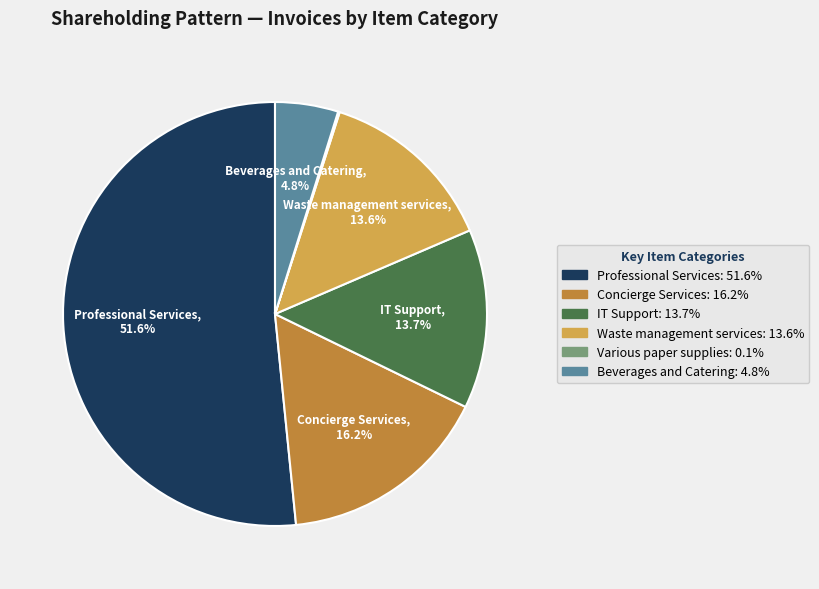

Is there a majority slice in this chart?

Yes